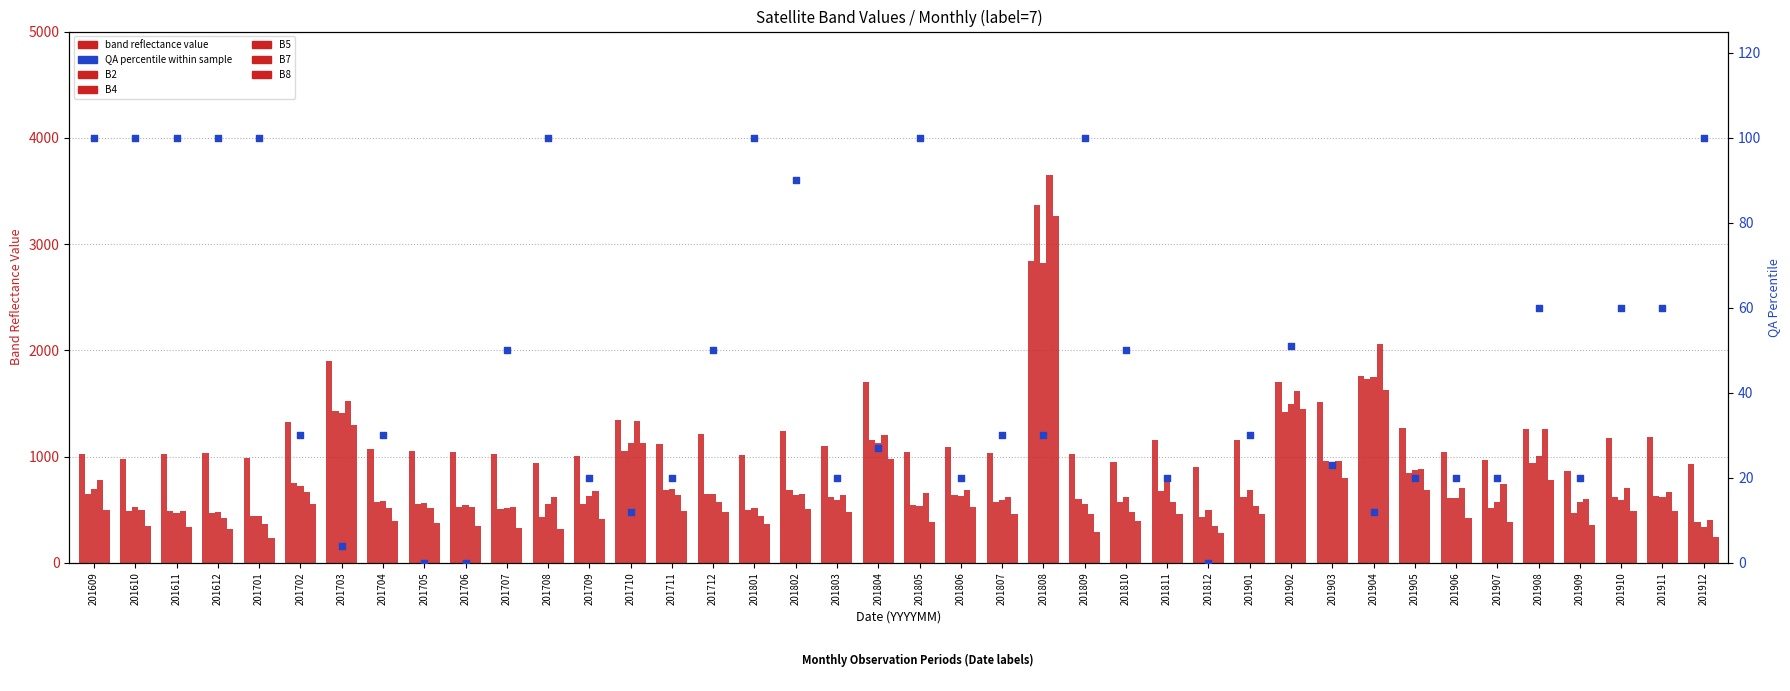

What are all the series names shown in the legend?

B2, B4, B5, B7, B8, QA percentile